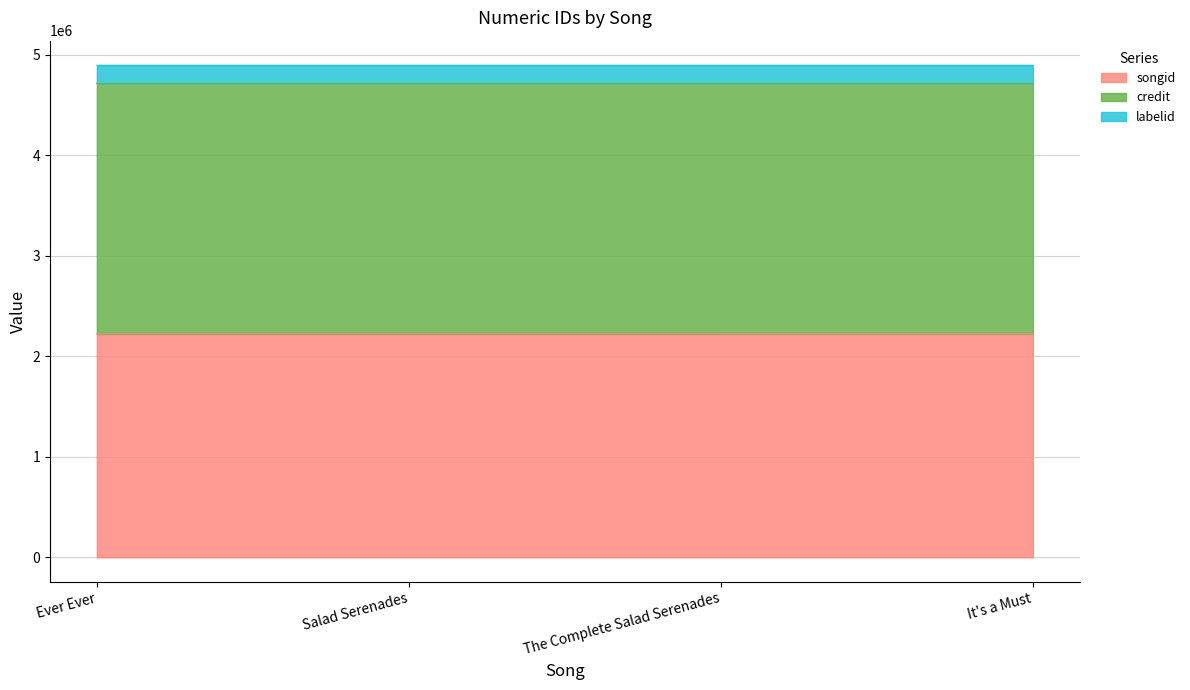

What is the minimum value for songid?

2222297